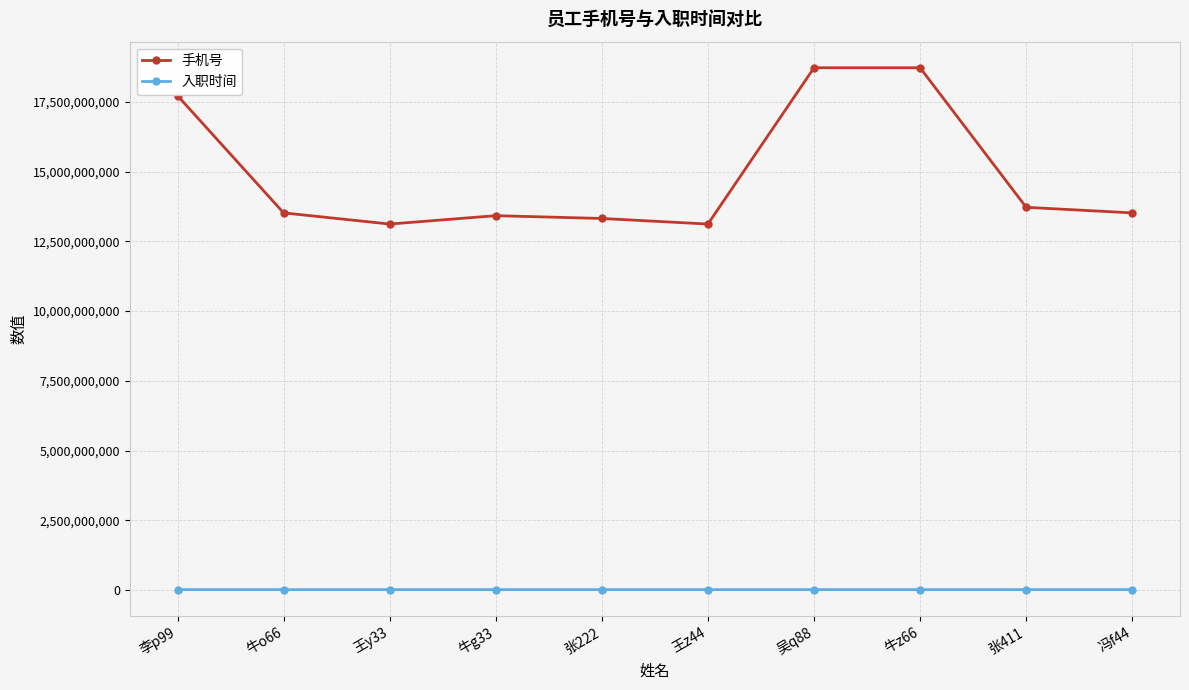

Is it true that 手机号 equals 13120150914 at 王z44?

True